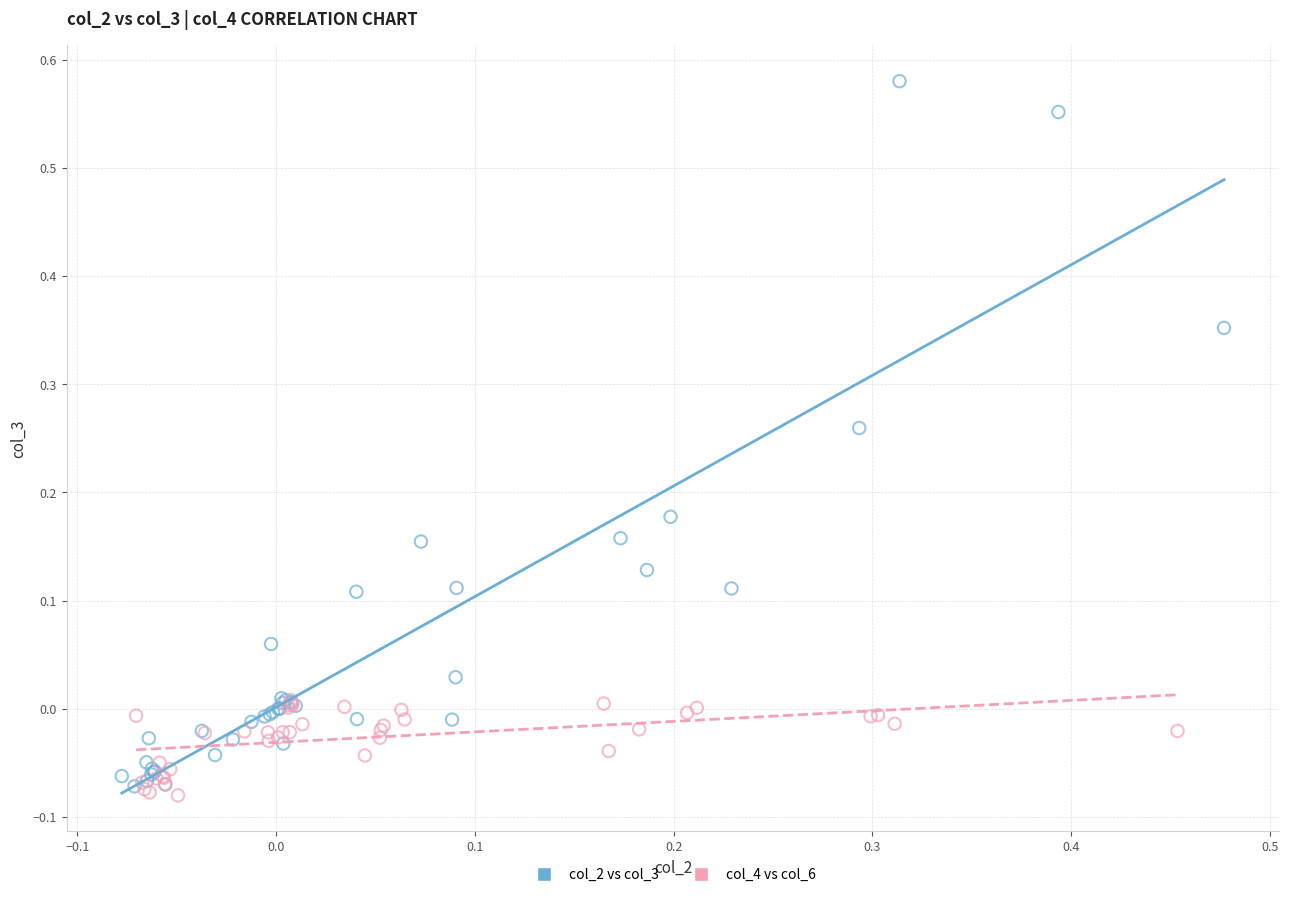

Which series contains the highest Y value?

col_2 vs col_3